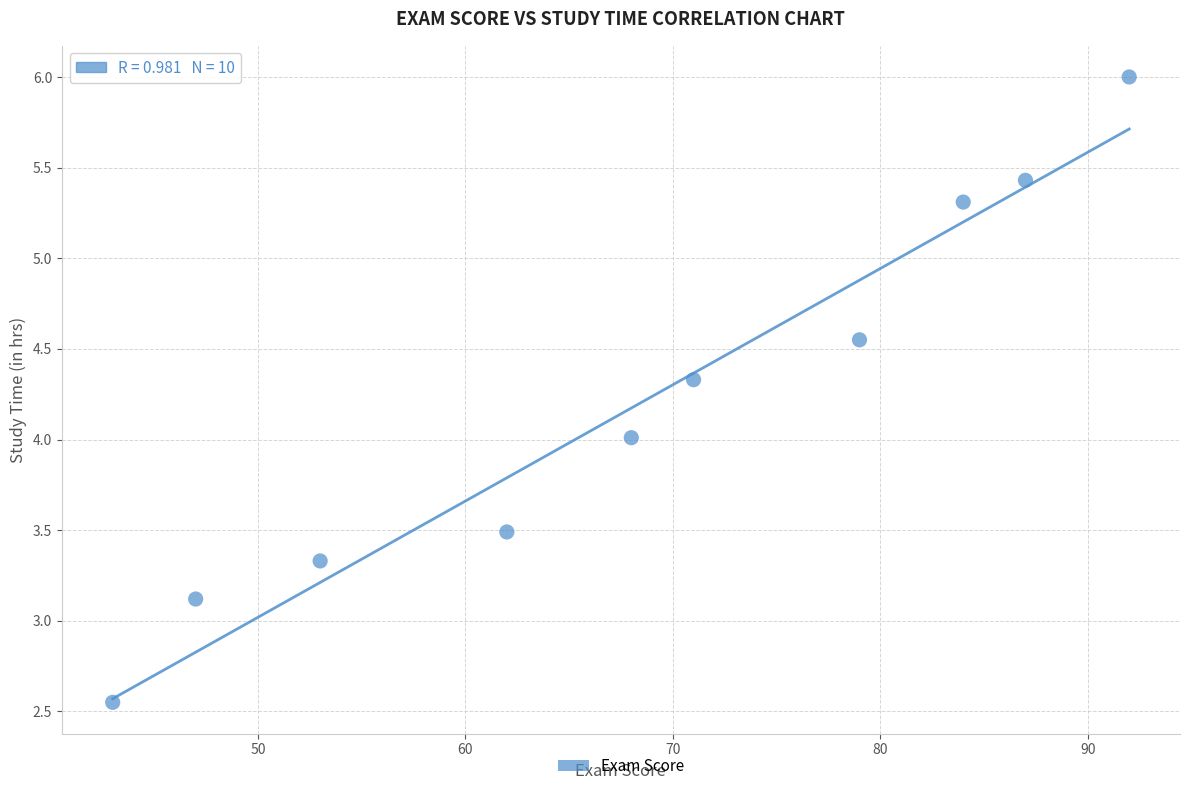

What is the average Y value?

4.2